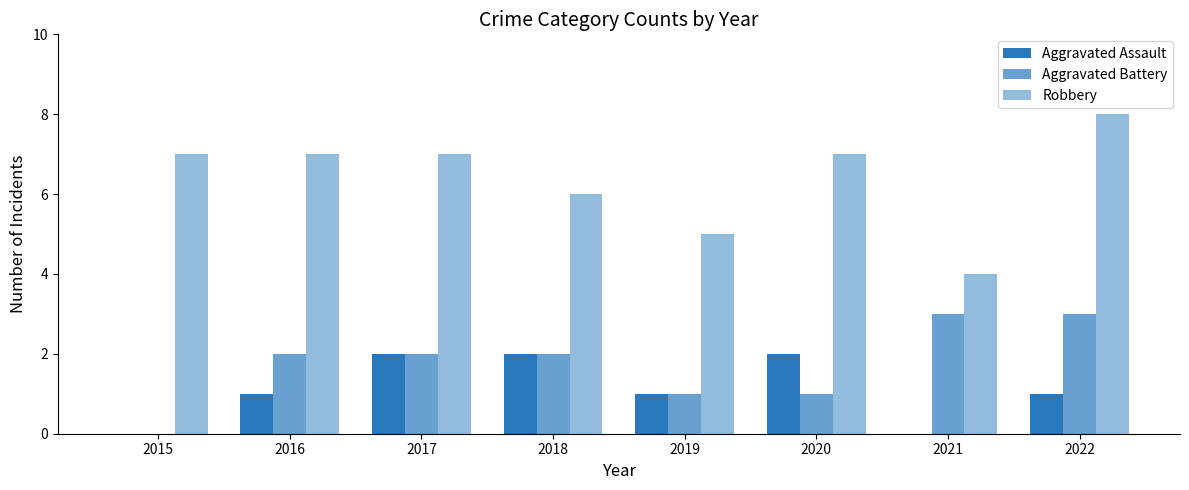

Which label corresponds to the smallest value in the chart?

2015